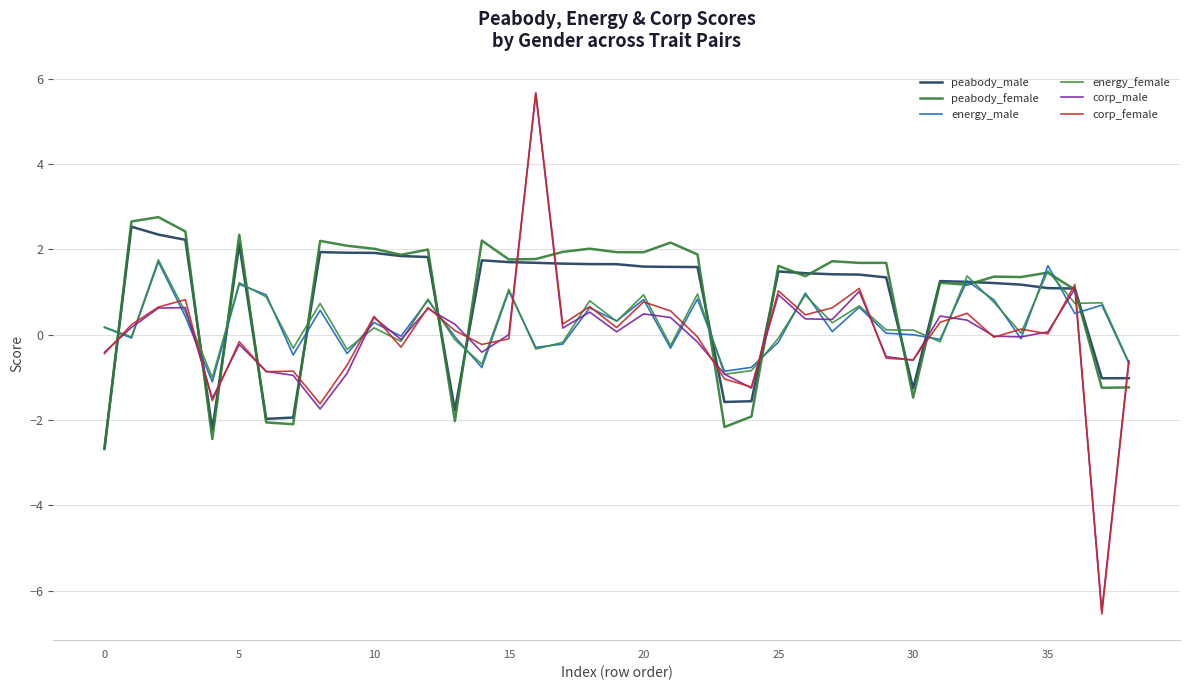

At which label is energy_female closest to 0?

34